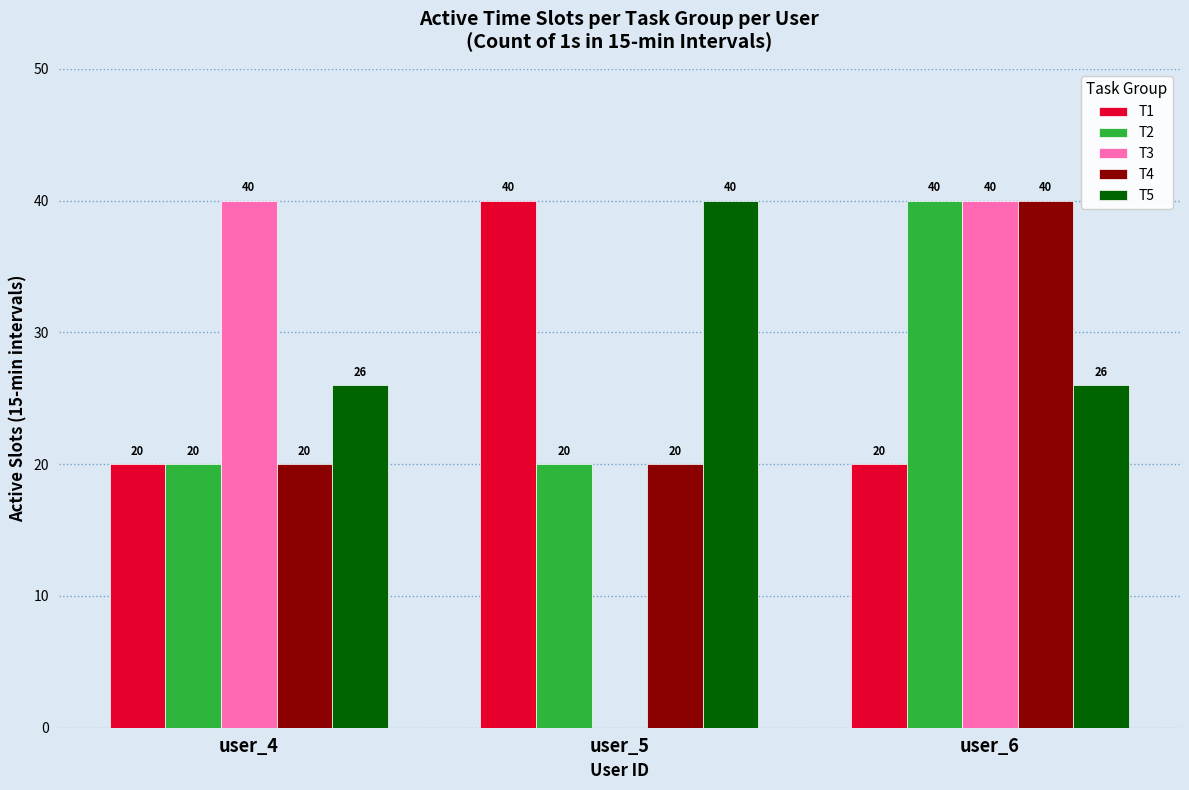

How many values in the T5 series exceed 26?

1